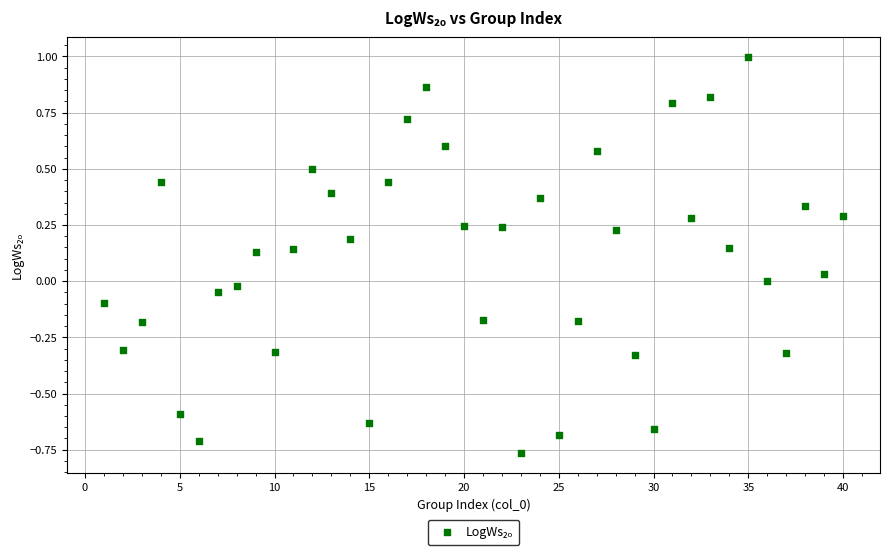

What is the range of Y values (max minus min)?

1.8